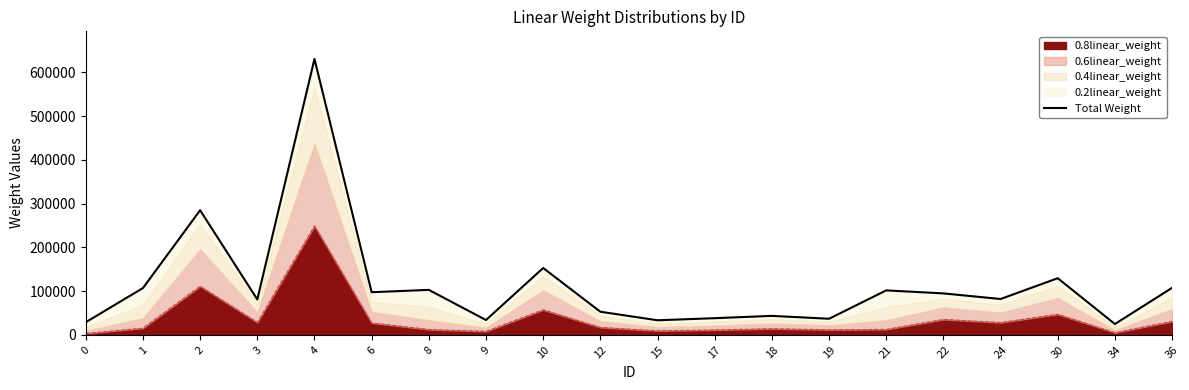

The value at 8 is 141384. True or false?

False